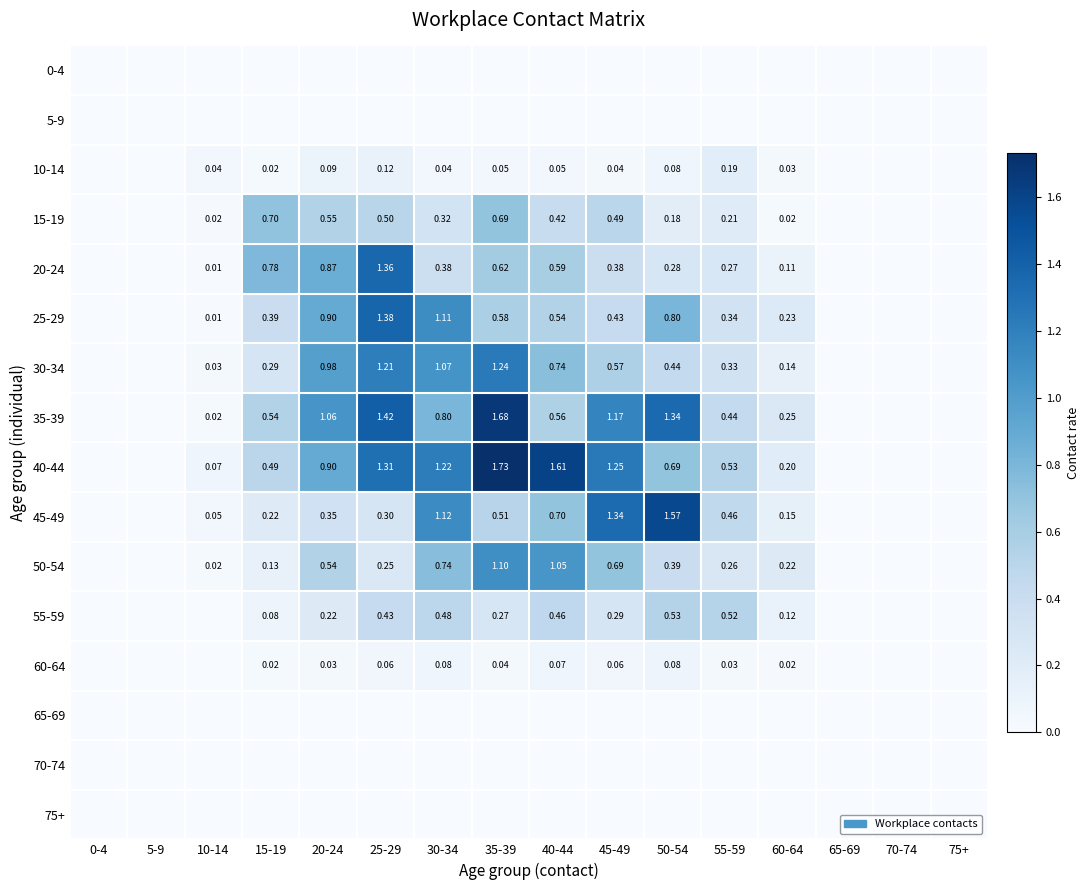

Count the number of categories in the chart.

16